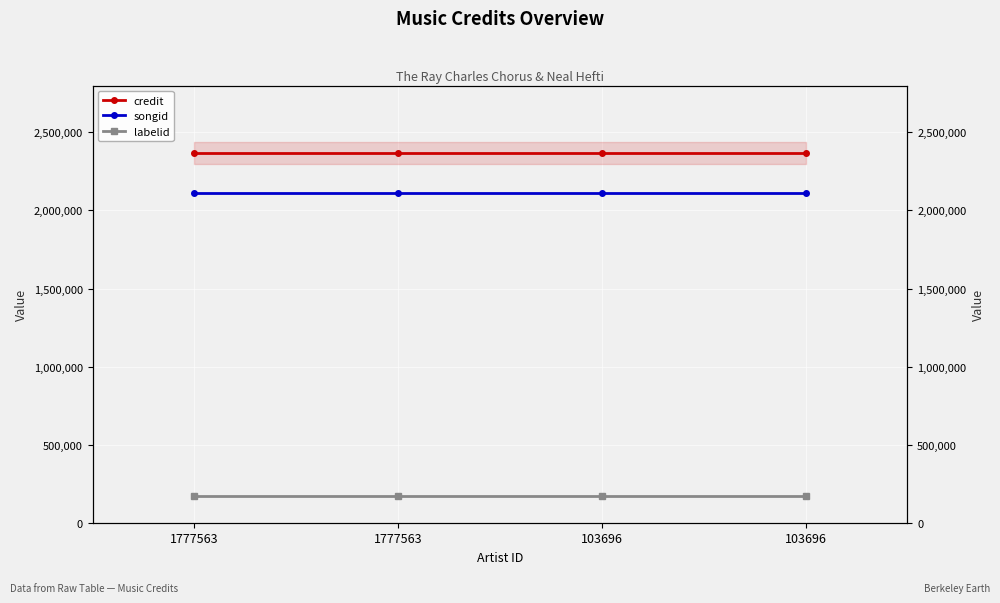

True or false: credit has more than 1 interior local peaks.

False